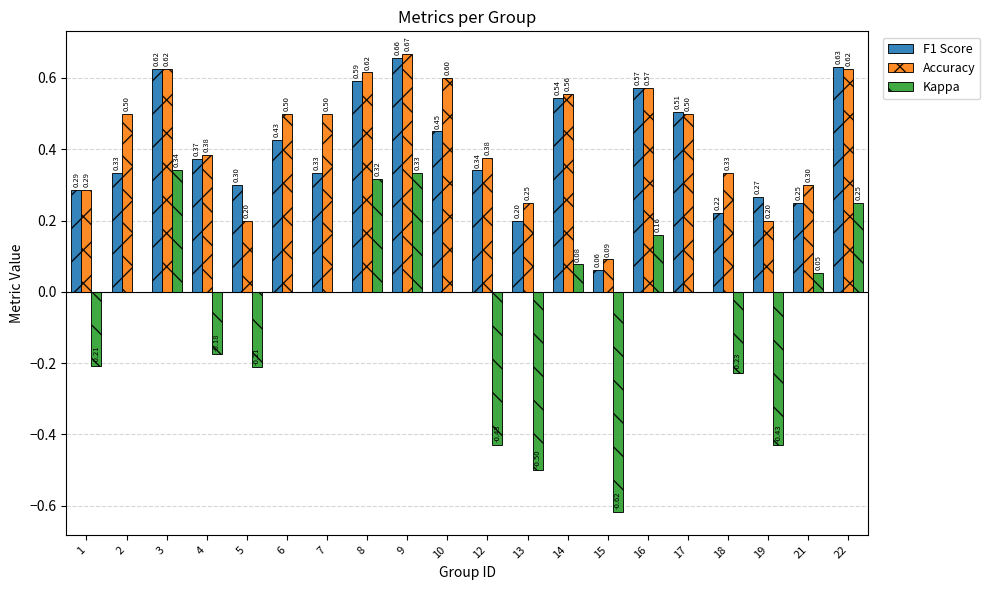

How many groups of bars are there?

20